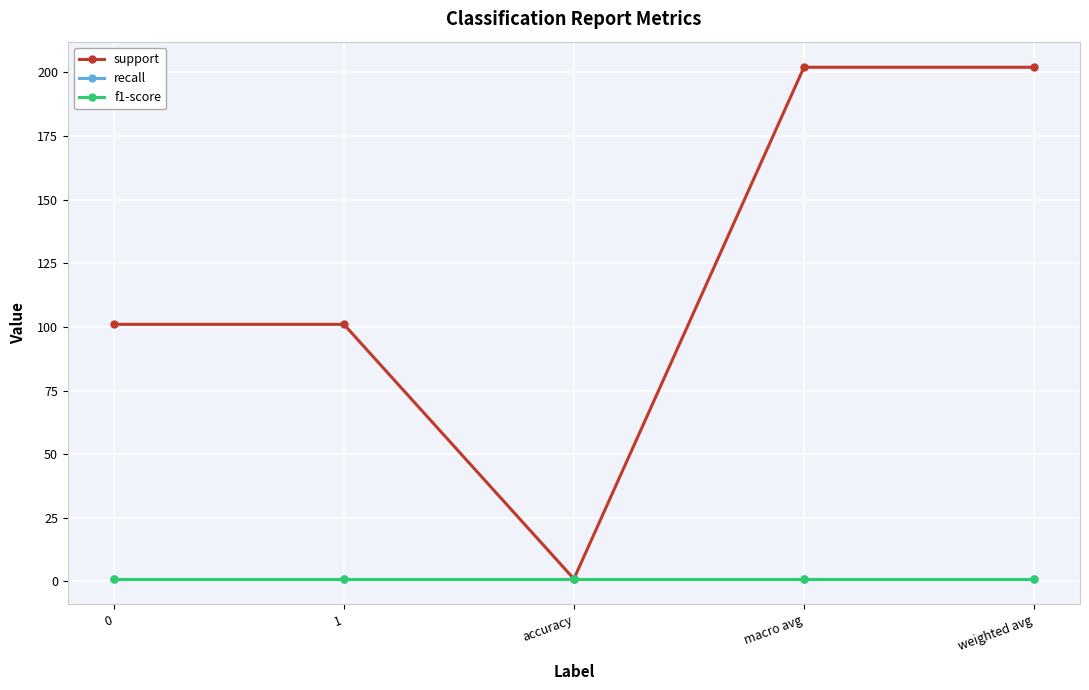

What is the difference between the second highest and second lowest values in the support series?

101